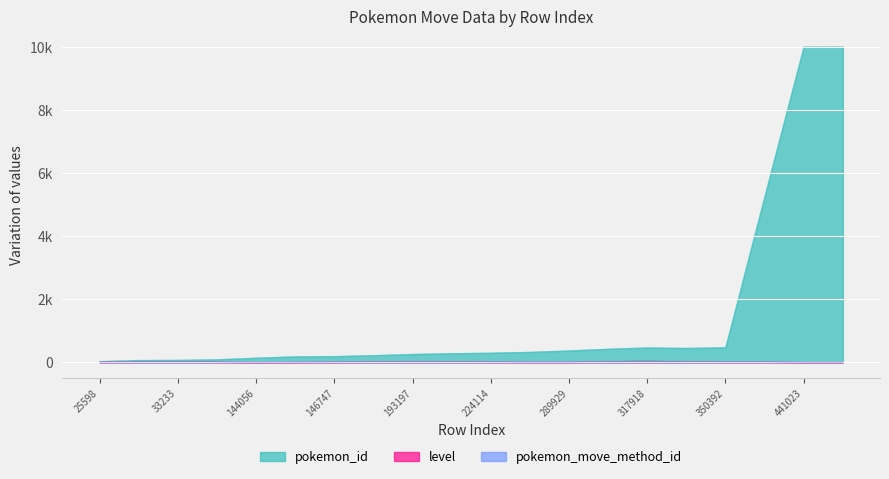

True or false: pokemon_id and level cross at least once.

False